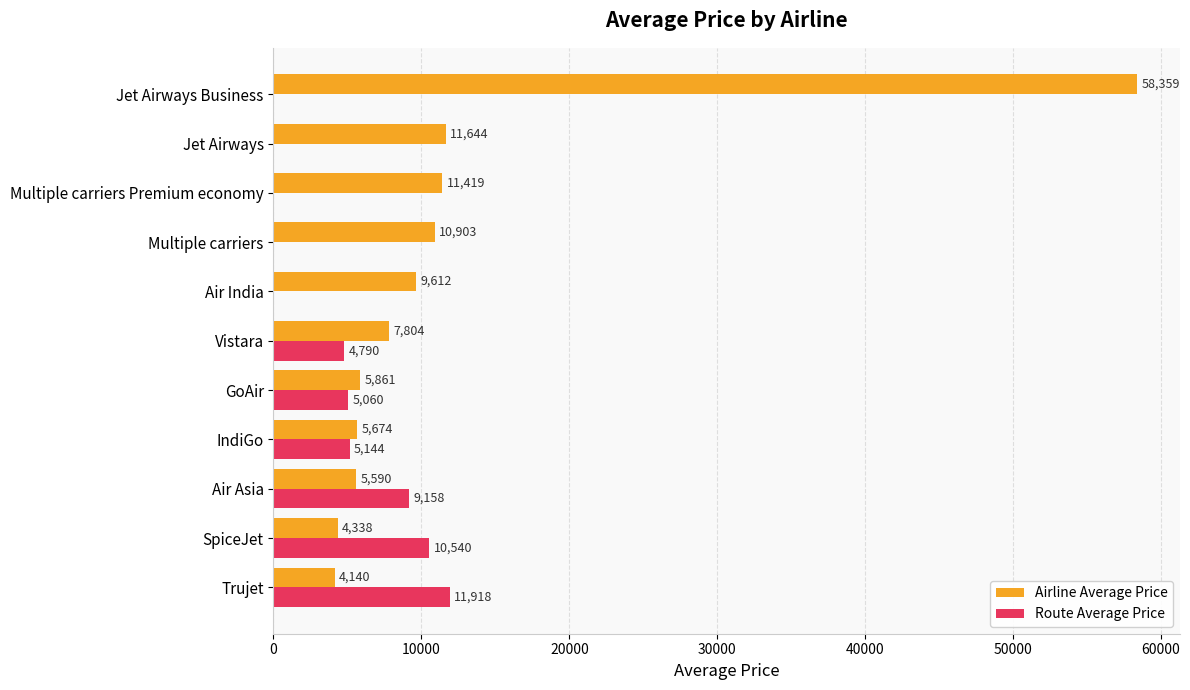

At which category is the sum across all series the highest?

Jet Airways Business